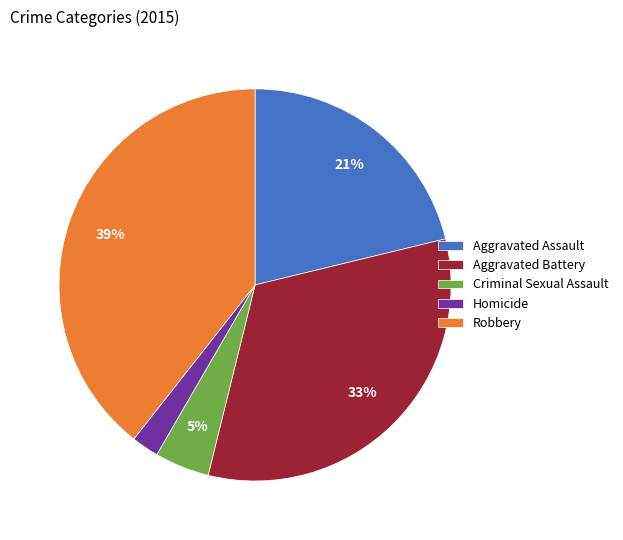

Is it true that Aggravated Assault is 35% of the pie?

False